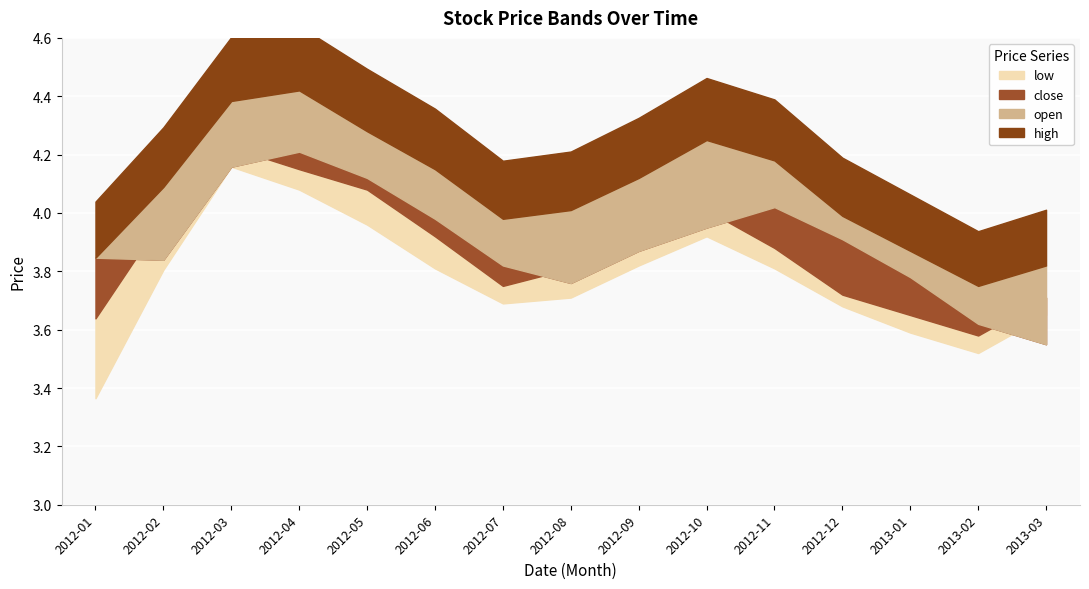

Is the value of close at 7 greater than the value of low at 11?

Yes